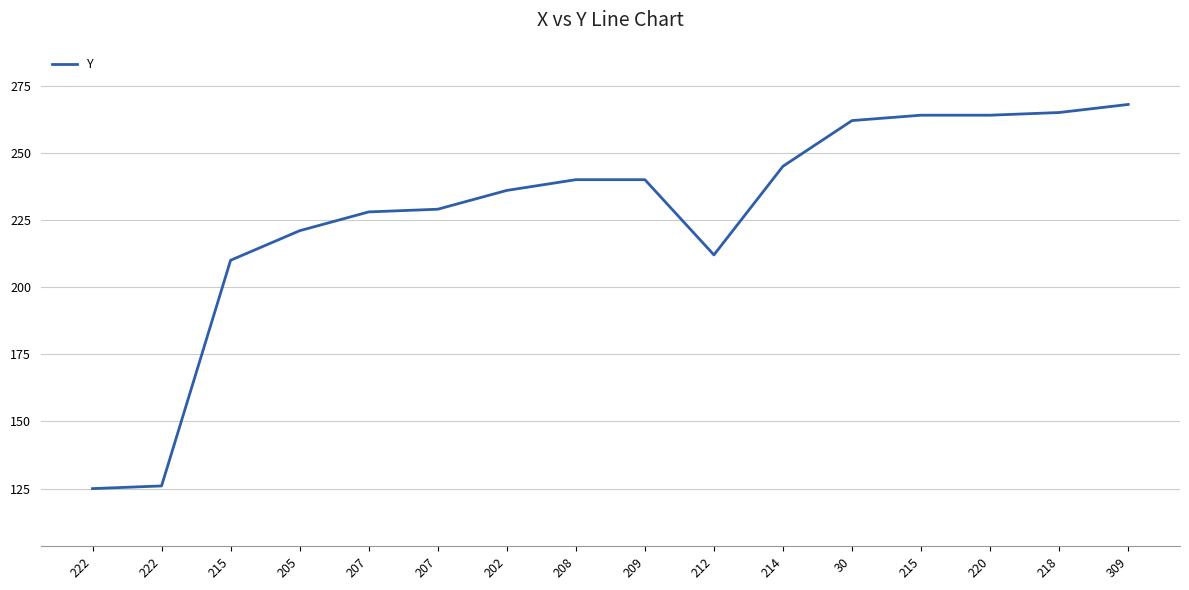

Does the chart display data point markers on the line(s)?

No